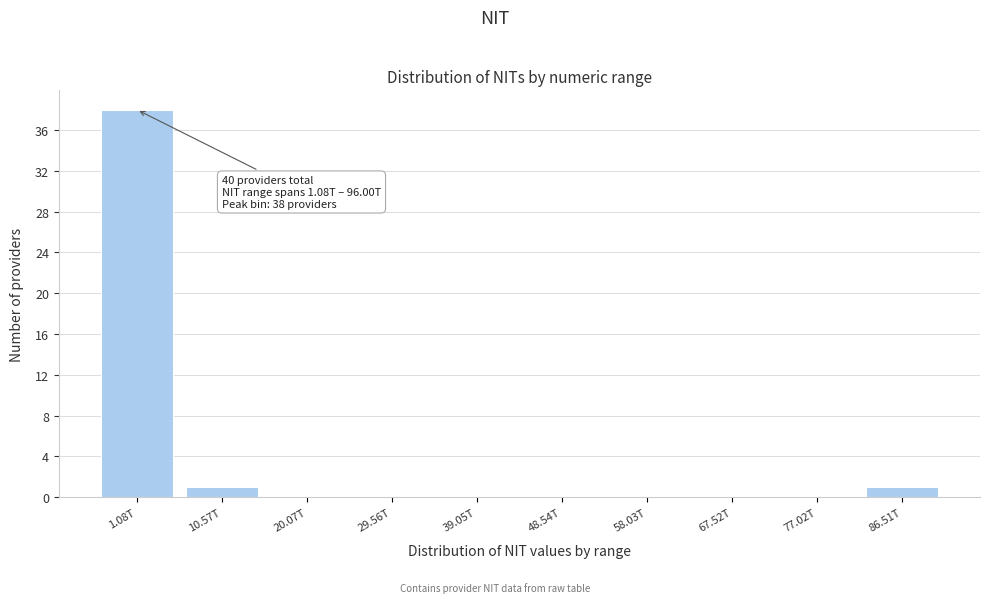

Reading right to left, list all the values displayed in this chart.

86.51T=1	77.02T=0	67.52T=0	58.03T=0	48.54T=0	39.05T=0	29.56T=0	20.07T=0	10.57T=1	1.08T=38